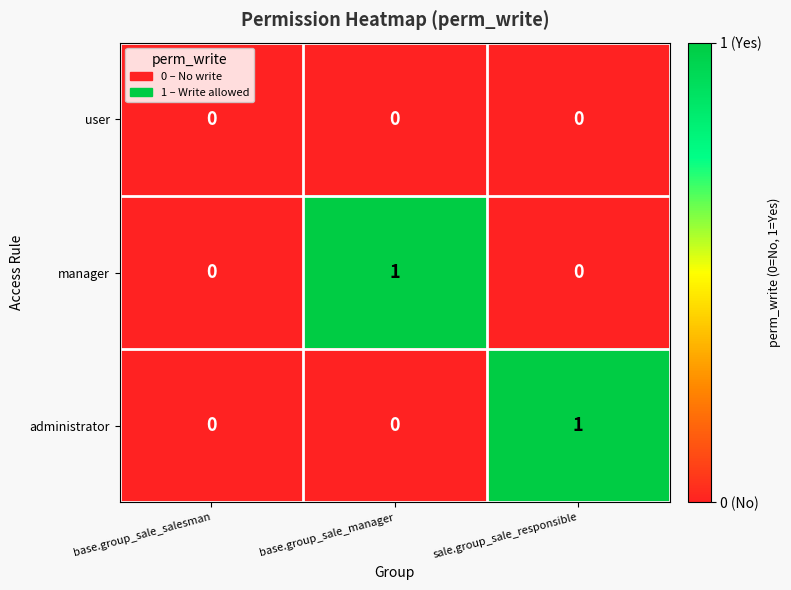

Count the number of data series in this chart.

3